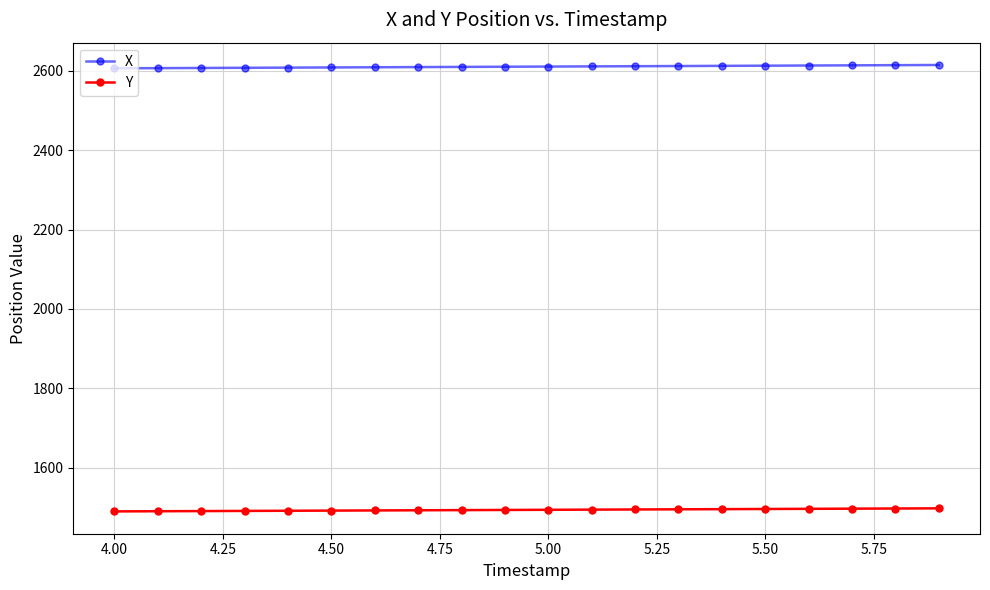

What is the maximum value for Y?

1497.4